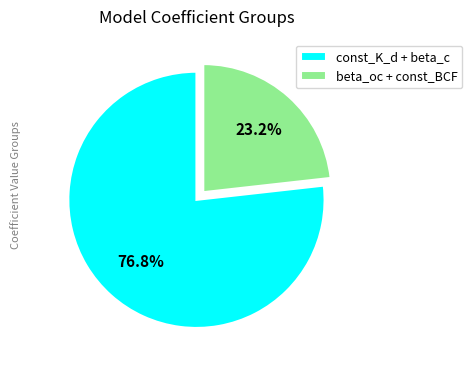

Which category accounts for the majority?

const_K_d + beta_c